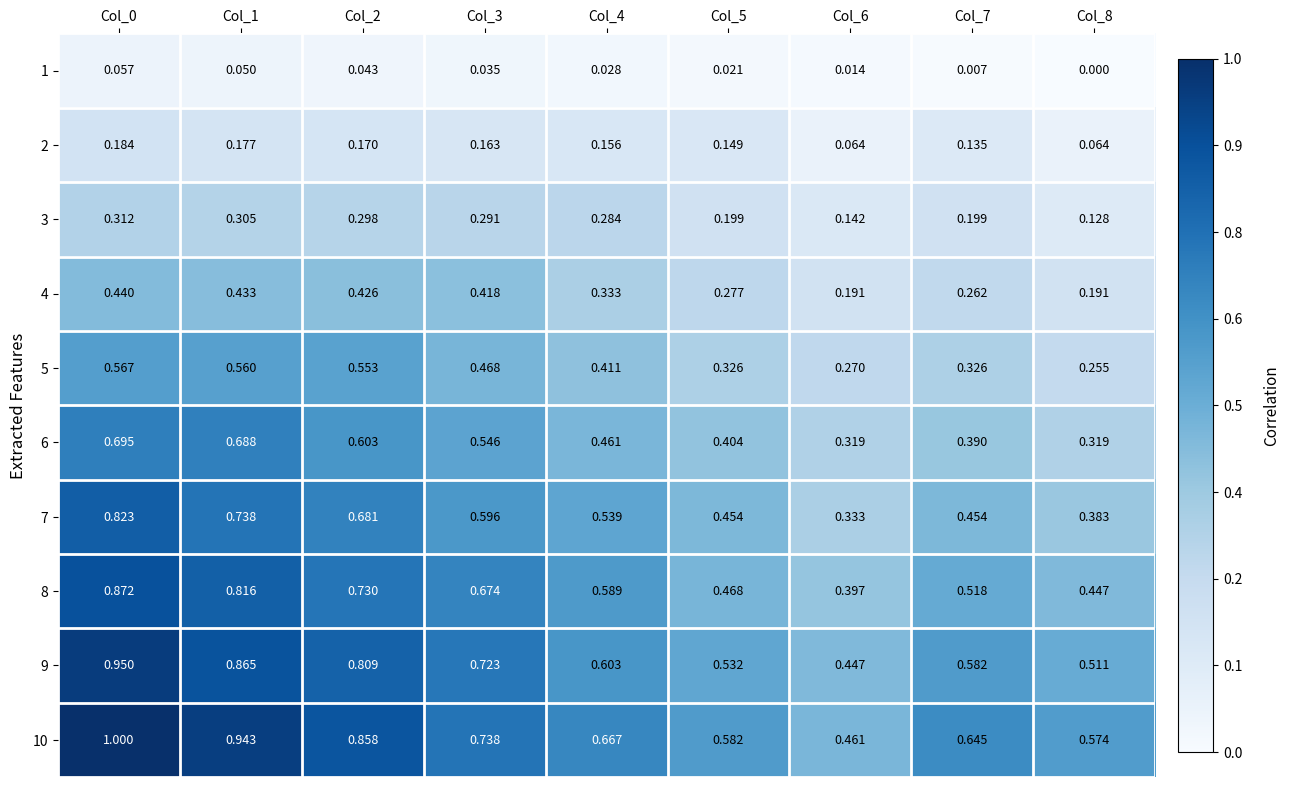

Is the value of 9 at Col_3 greater than the value of 6 at Col_4?

Yes